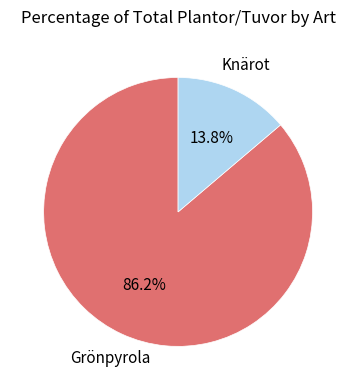

Does Knärot represent more than half of the total?

No